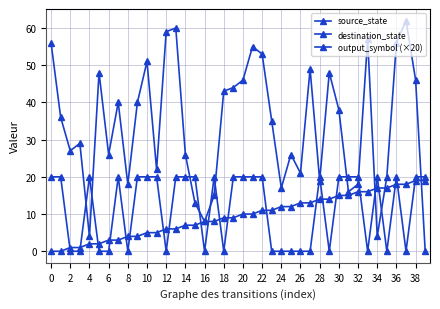

True or false: output_symbol (×20) has more than 2 interior local peaks.

True